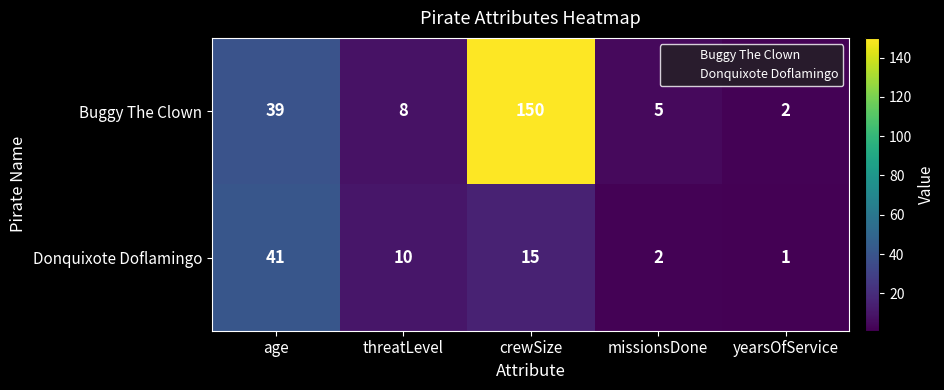

Which series changed the most between threatLevel and yearsOfService?

Donquixote Doflamingo